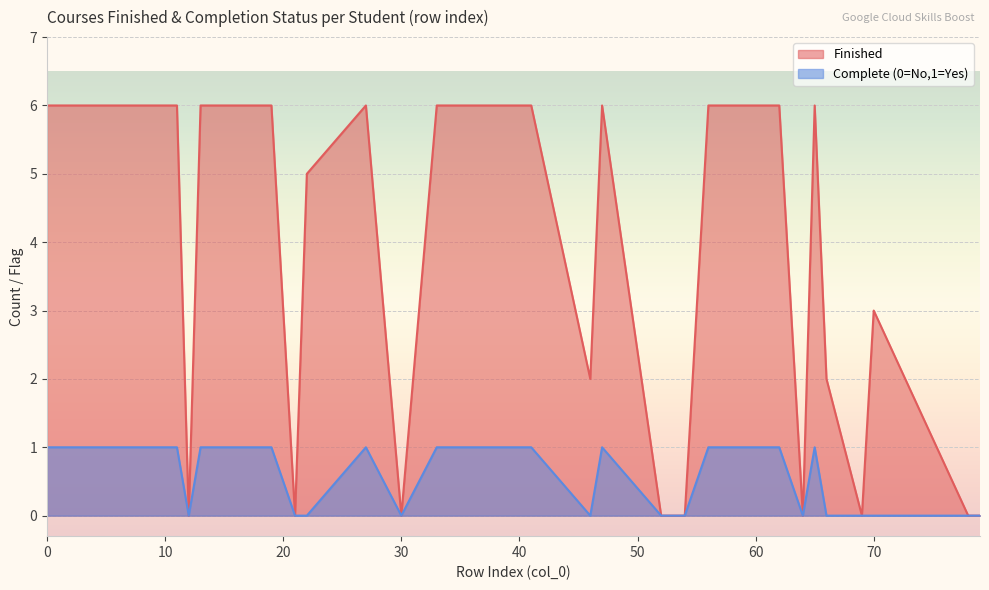

Reading left to right, transcribe all the data shown in this chart.

Finished: 79=0	58=6	46=2	21=0	12=0	27=6	1=6	18=6	19=6	16=6	40=6	6=6	59=6	70=3	47=6	54=0	0=6	41=6	9=6	30=0	4=6	64=0	10=6	33=6	52=0	62=6	69=0	38=6	15=6	37=6	11=6	56=6	17=6	22=5	78=0	36=6	34=6	13=6	65=6	66=2
Complete (0=No,1=Yes): 79=0	58=1	46=0	21=0	12=0	27=1	1=1	18=1	19=1	16=1	40=1	6=1	59=1	70=0	47=1	54=0	0=1	41=1	9=1	30=0	4=1	64=0	10=1	33=1	52=0	62=1	69=0	38=1	15=1	37=1	11=1	56=1	17=1	22=0	78=0	36=1	34=1	13=1	65=1	66=0